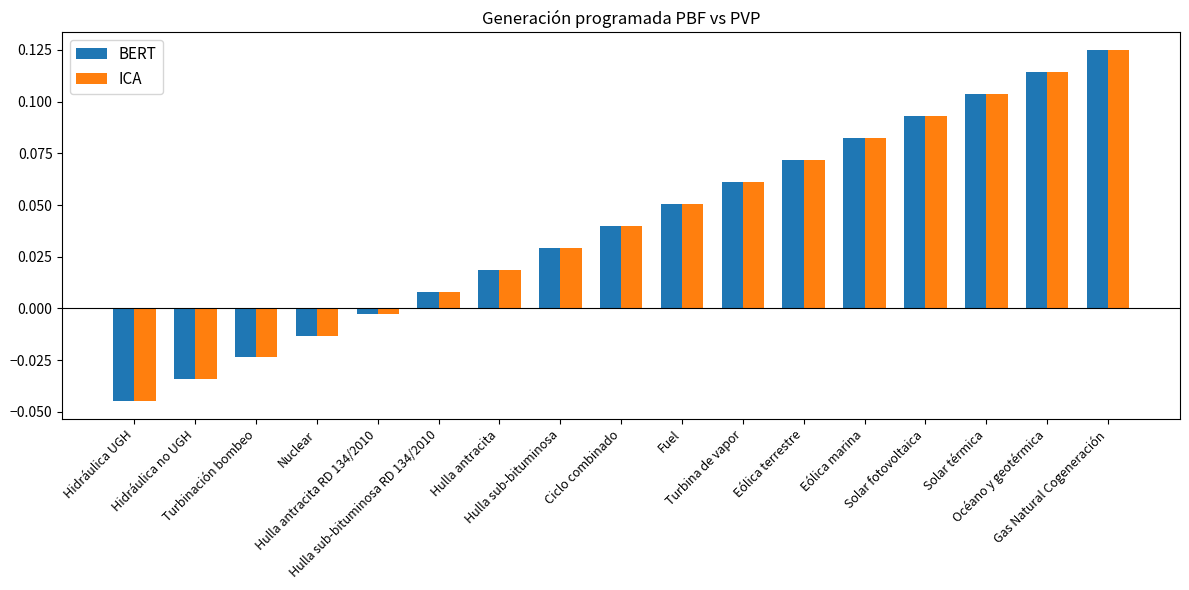

How many groups of bars are there?

17